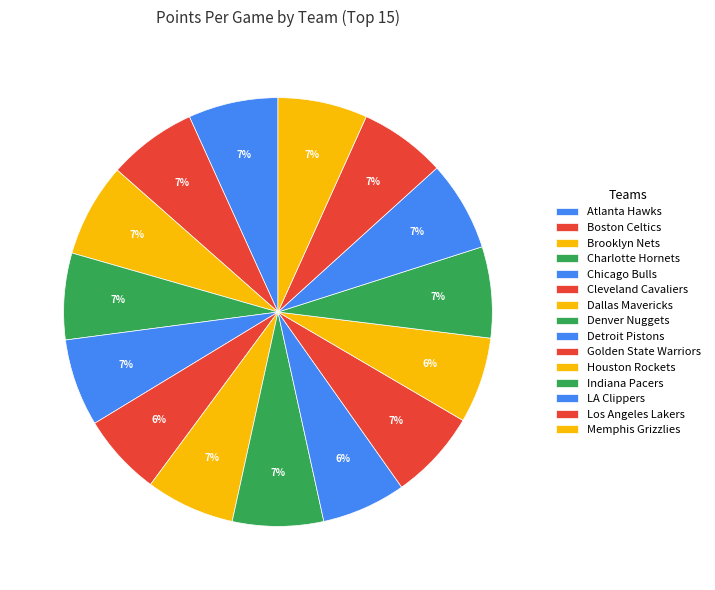

What is the change in value from Dallas Mavericks to Memphis Grizzlies?

+0.9